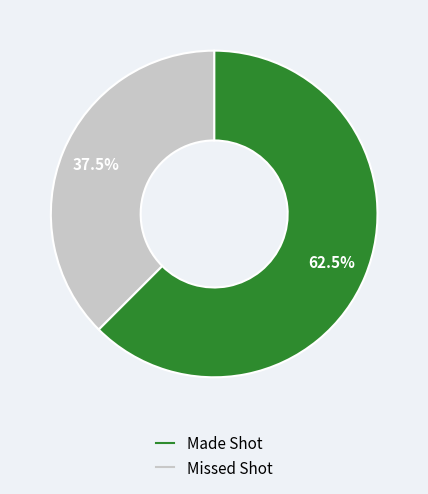

Does Missed Shot account for over 50% of the chart?

No